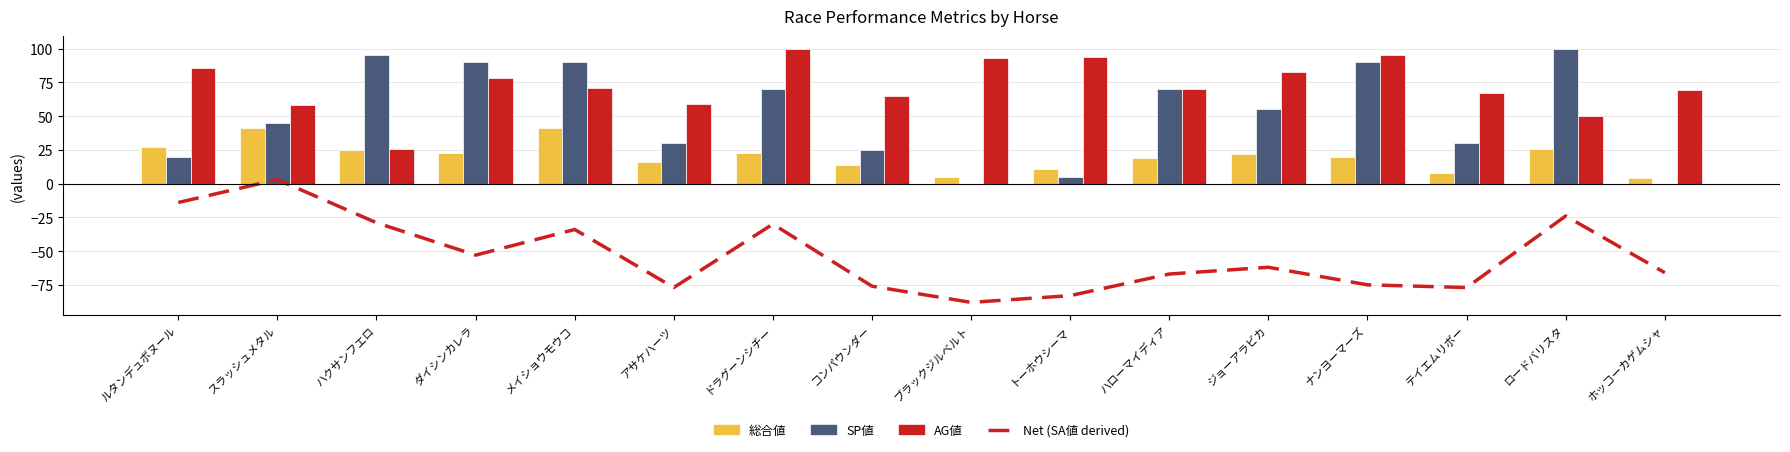

Read the AG値 value at メイショウモウコ.

71